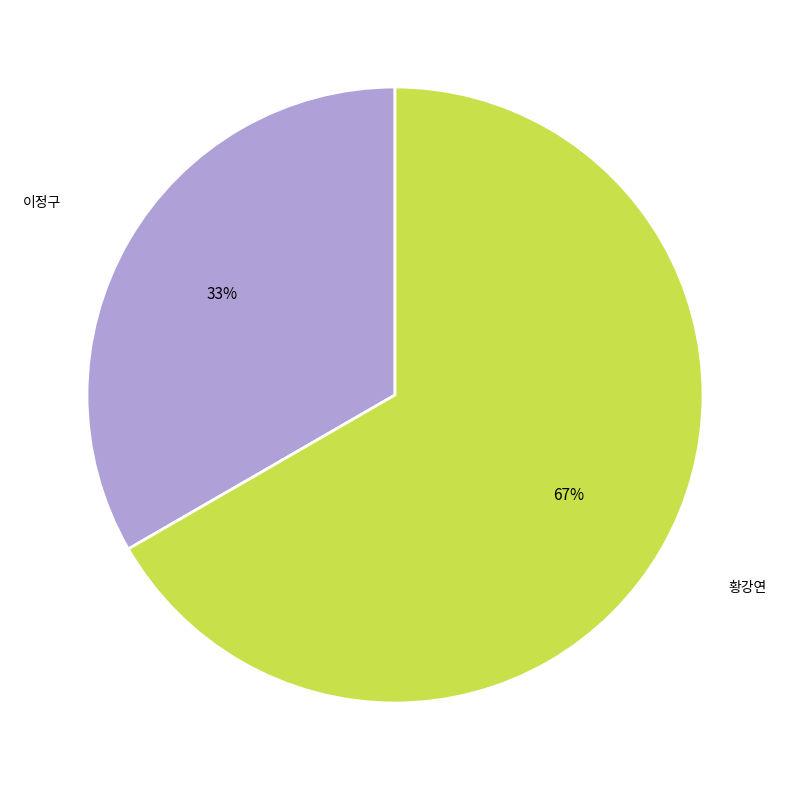

The 이정구 slice represents 40% of the pie. True or false?

False